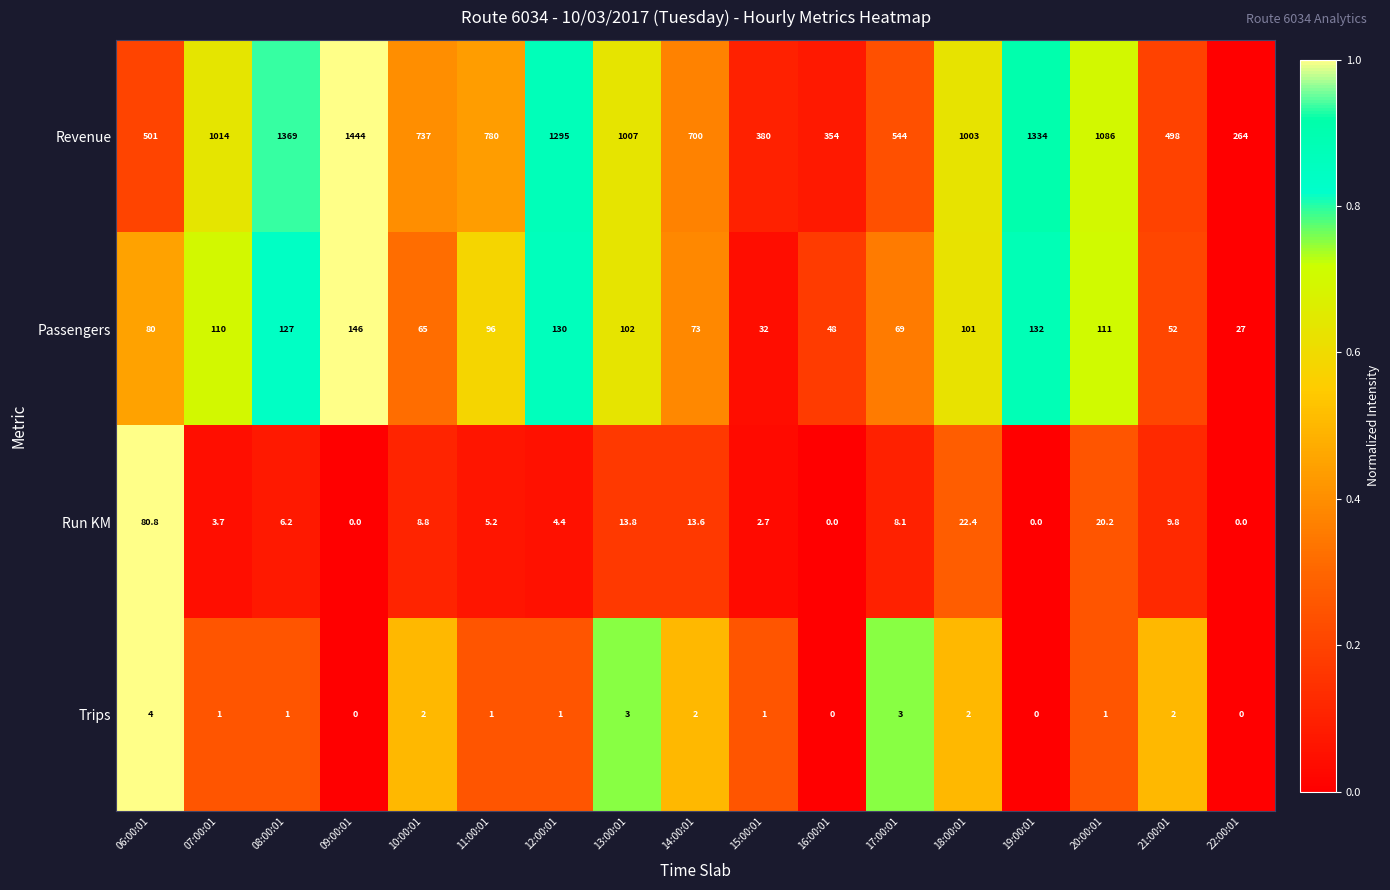

Rank the series by their maximum value, from lowest to highest.

Trips, Run KM, Passengers, Revenue